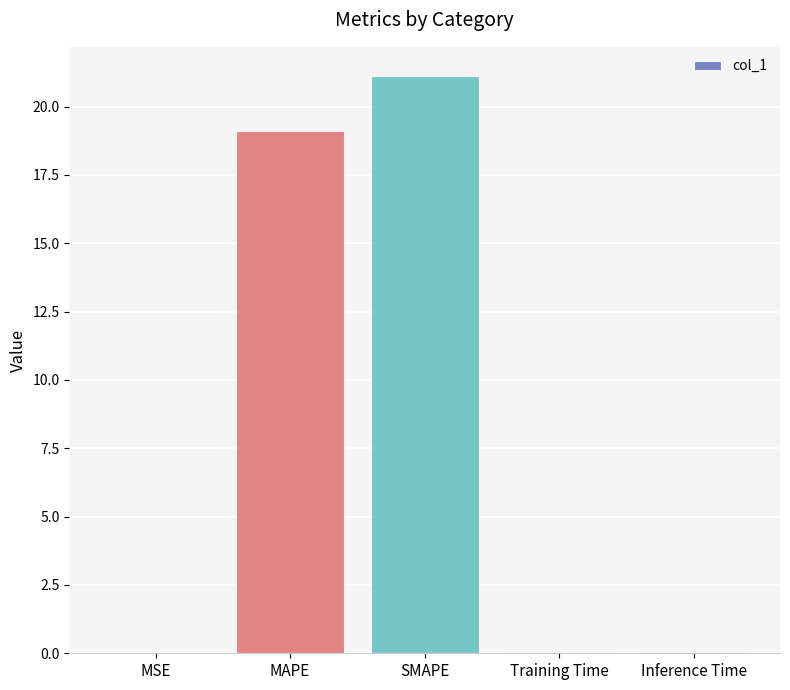

Where is the data nearest to the value 10?

MAPE